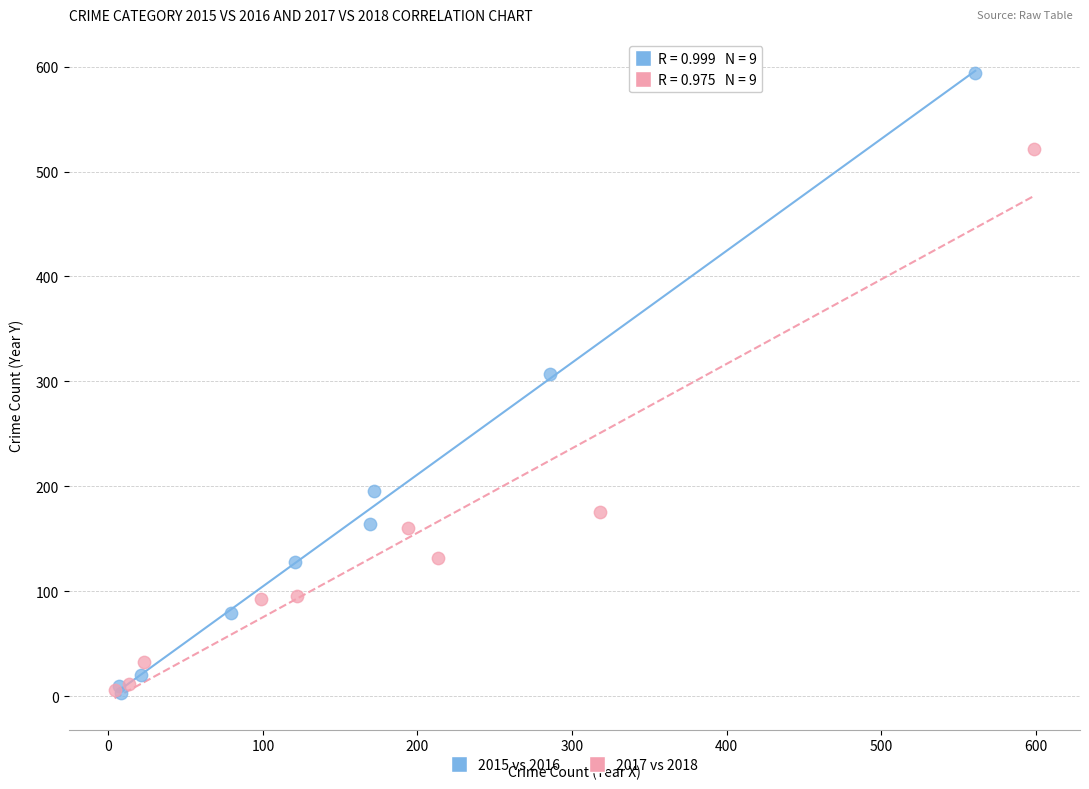

Which series has the largest Y range (max minus min)?

2015 vs 2016